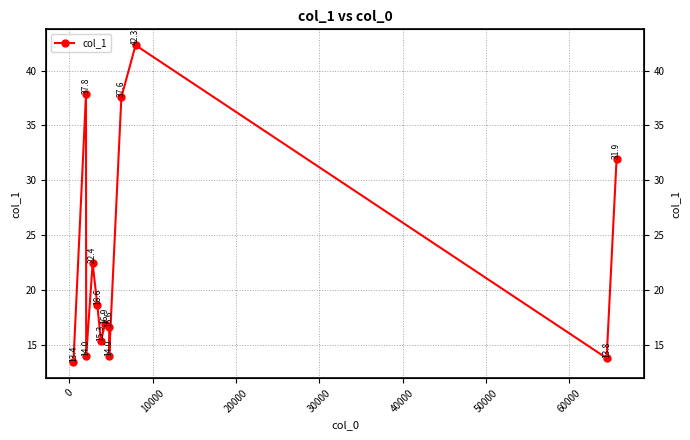

Between 40000 and 20000, which is larger?

20000